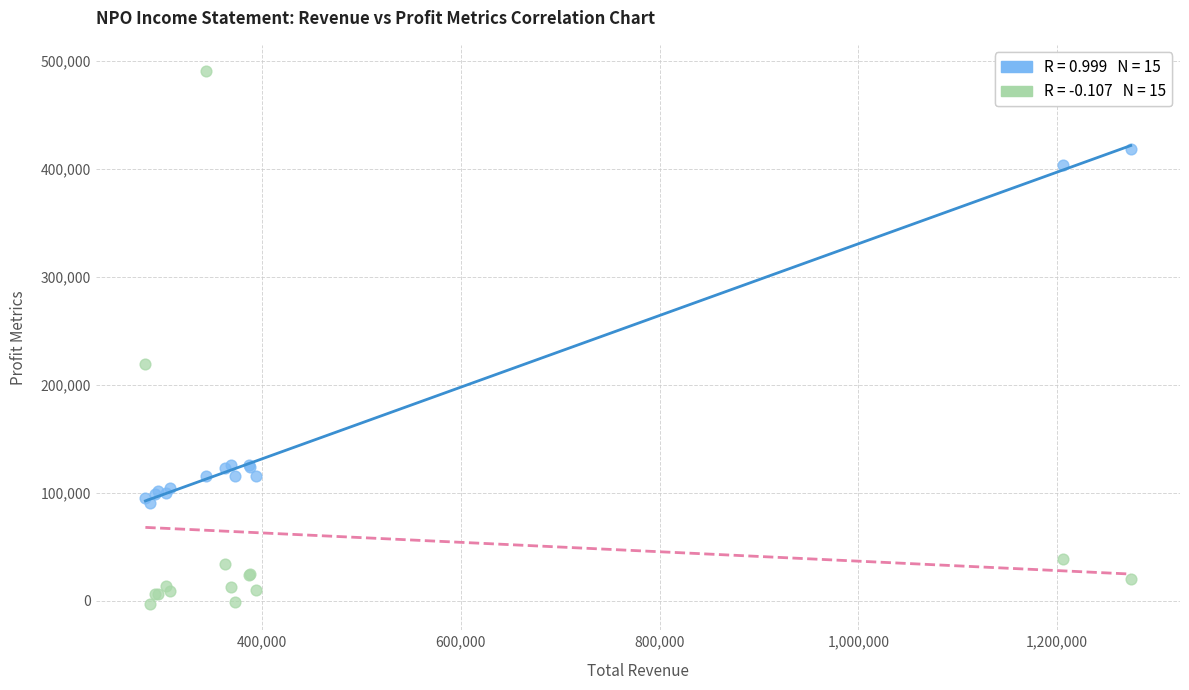

Across all series, what Y value is closest to 243650?

218700